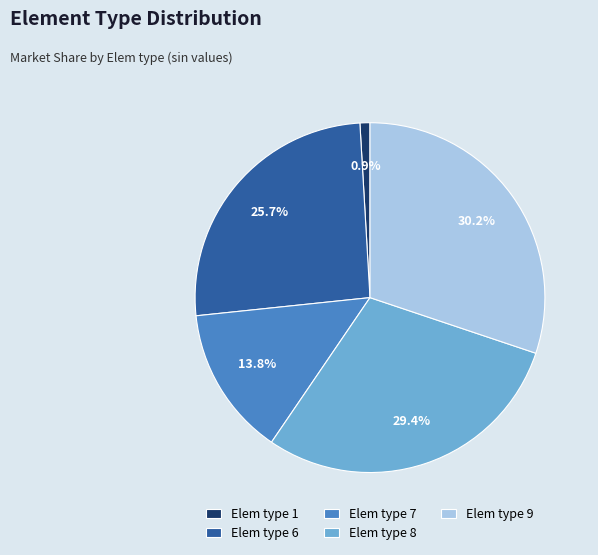

Is there a majority slice in this chart?

No